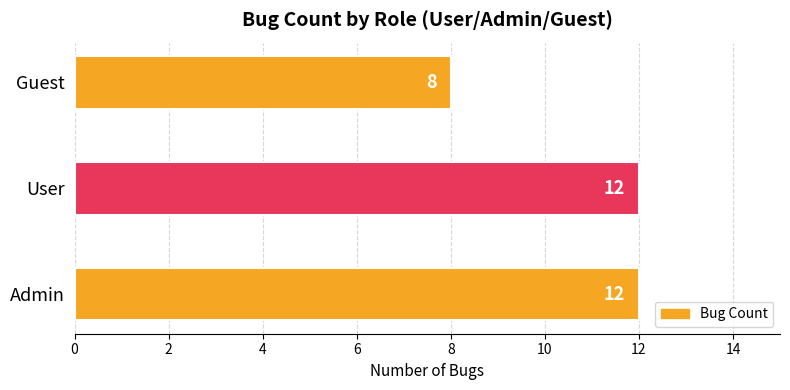

How many bars are there in total?

3